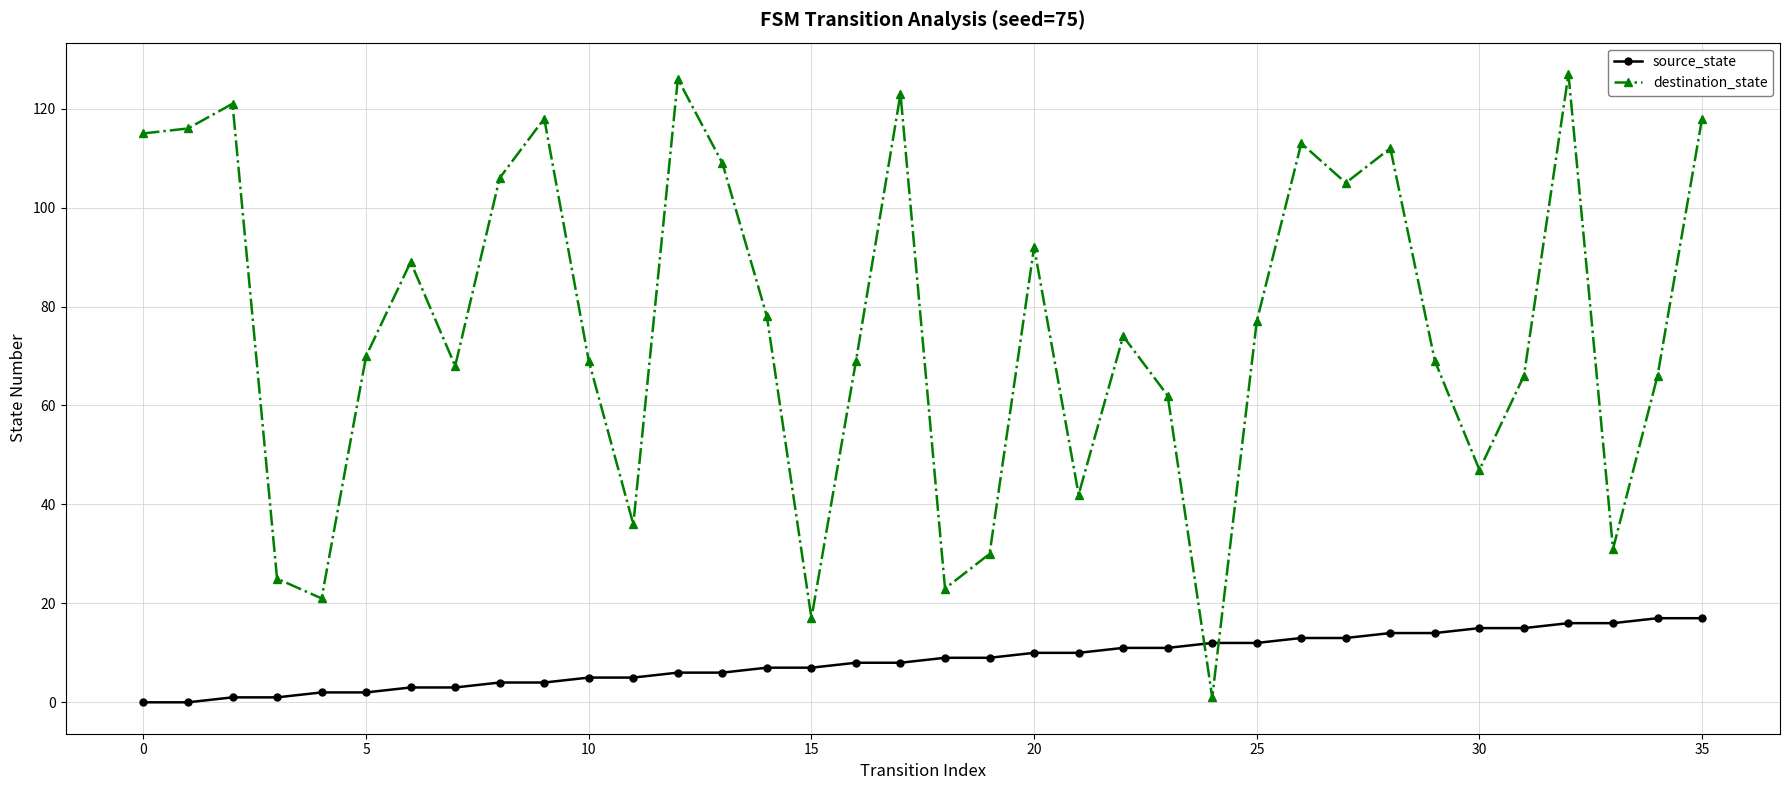

Which series has the widest spread of values?

destination_state